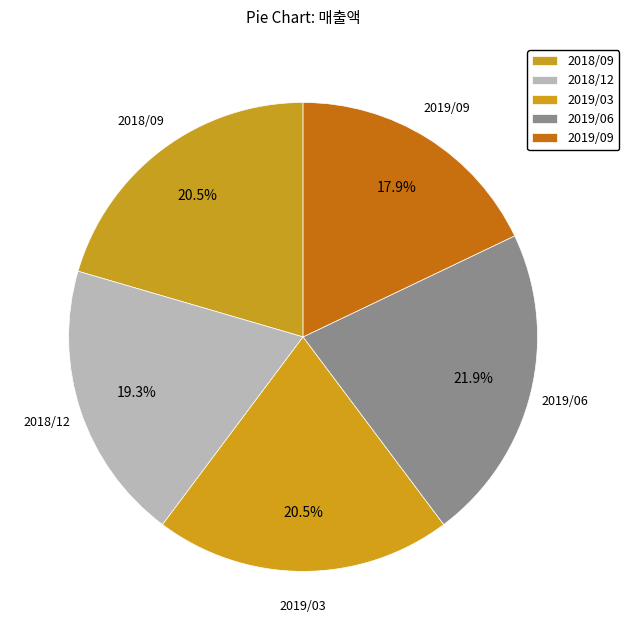

Is the sum of 2018/12 and 2019/06 greater than half?

No